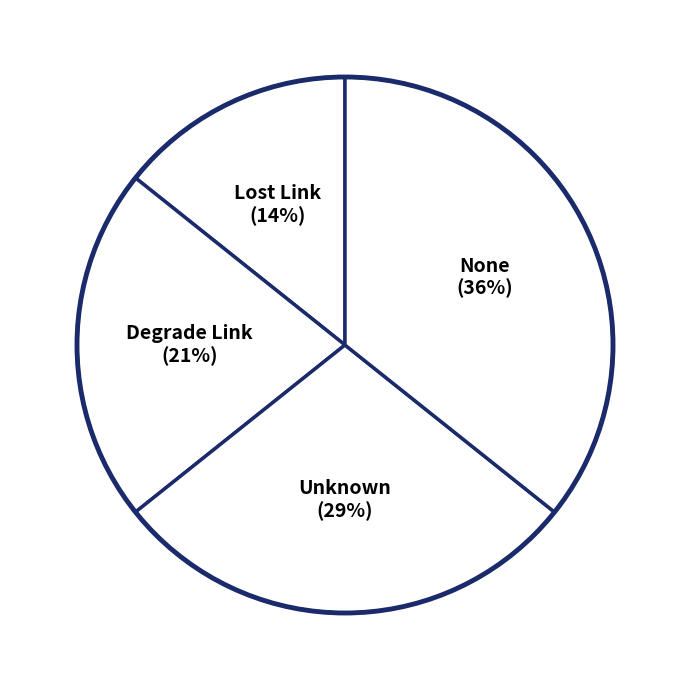

How many segments does this pie chart have?

4